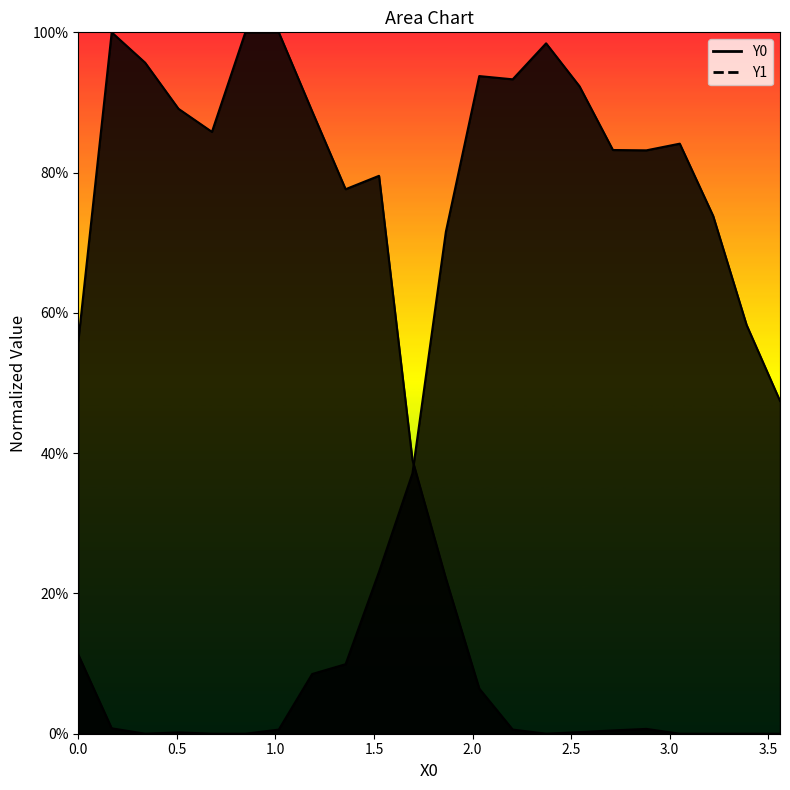

Does the chart display data point markers on the line(s)?

No